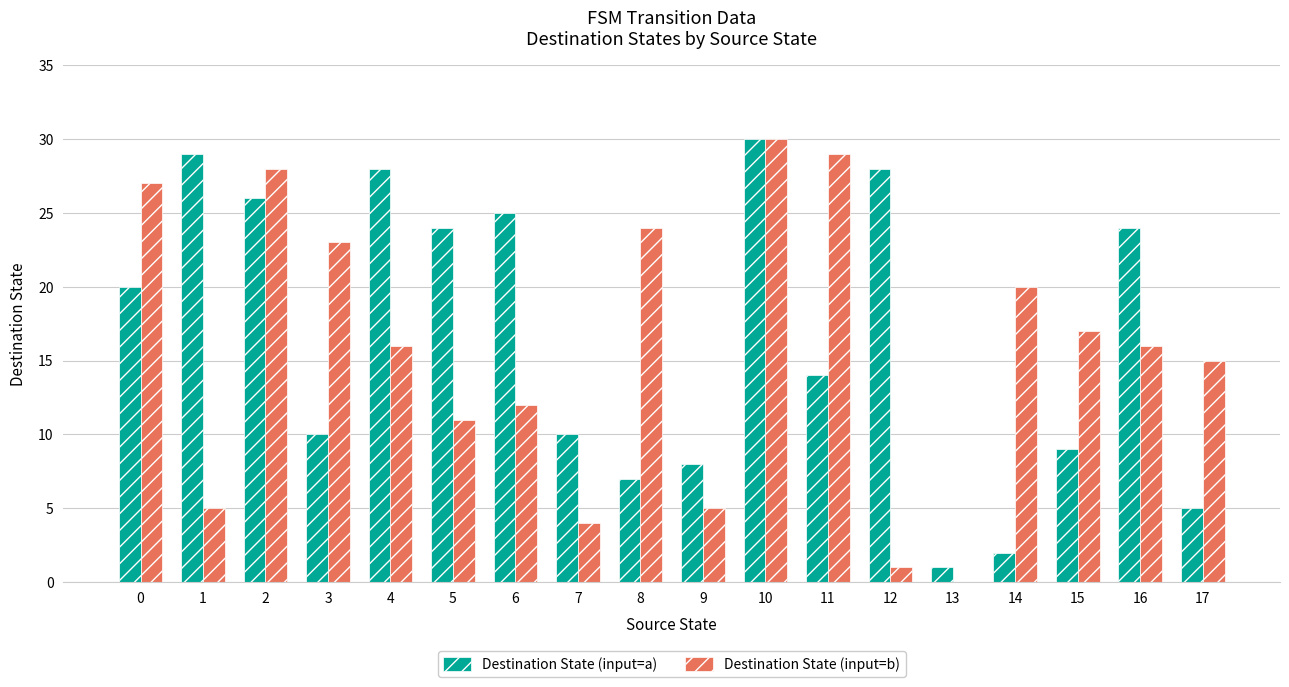

The value of Destination State (input=b) at 13 is 0. True or false?

True